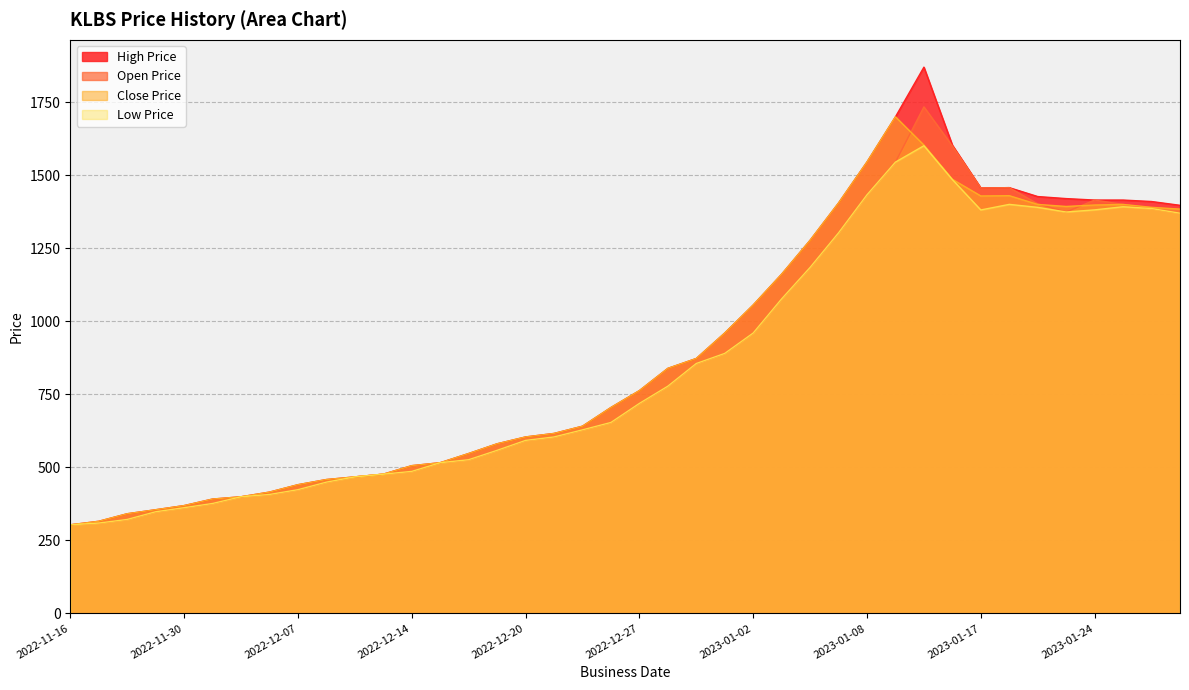

At which category does low_price reach its first local valley?

2023-01-17